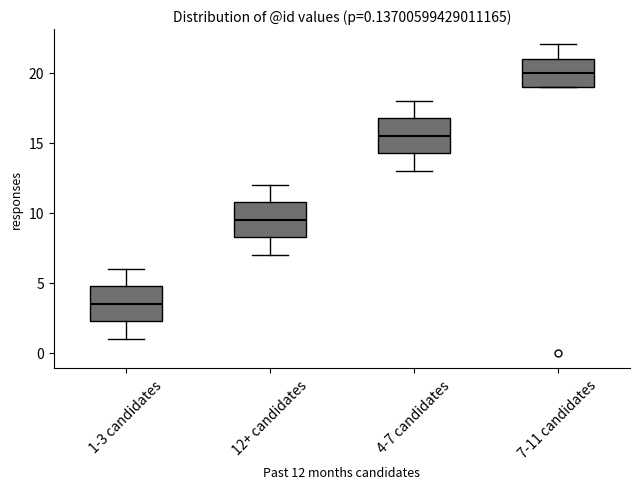

Which box has the highest median line?

7-11 candidates